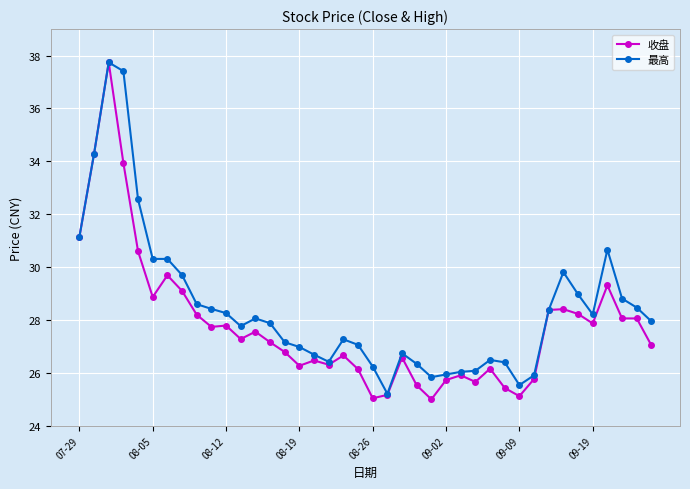

Which series has the largest total across all categories?

最高